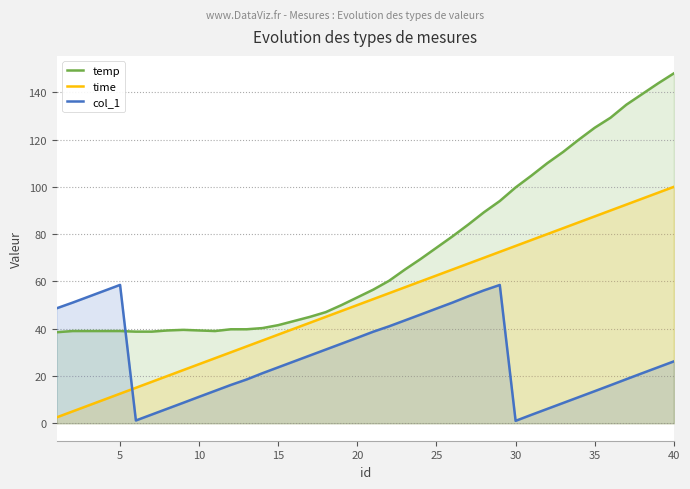

What is the maximum value for temp?

148.0